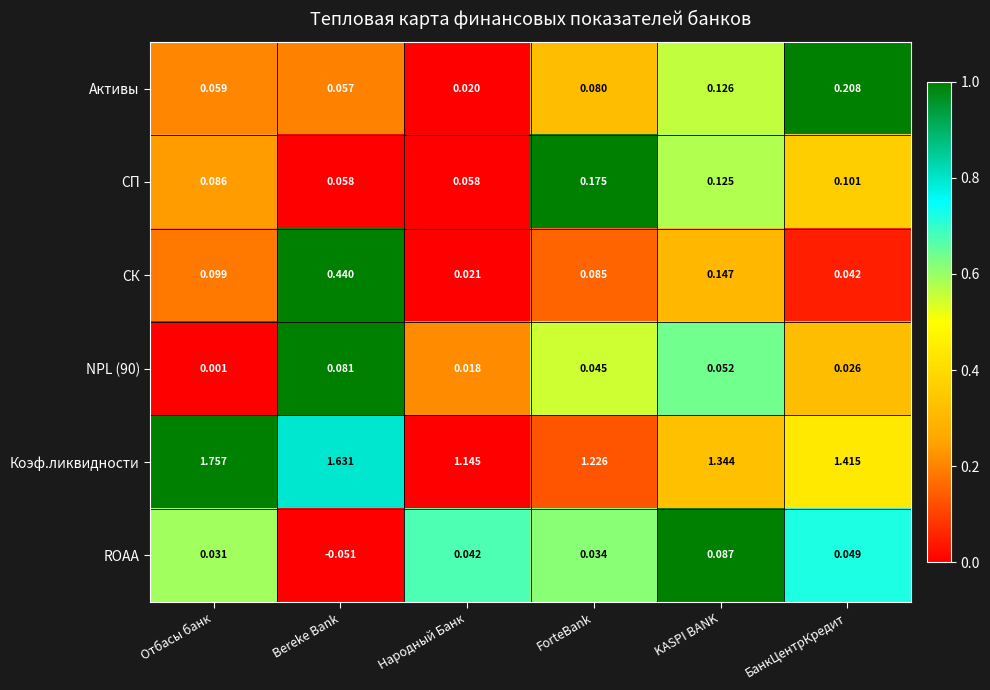

At which label does NPL (90) reach its peak?

Bereke Bank